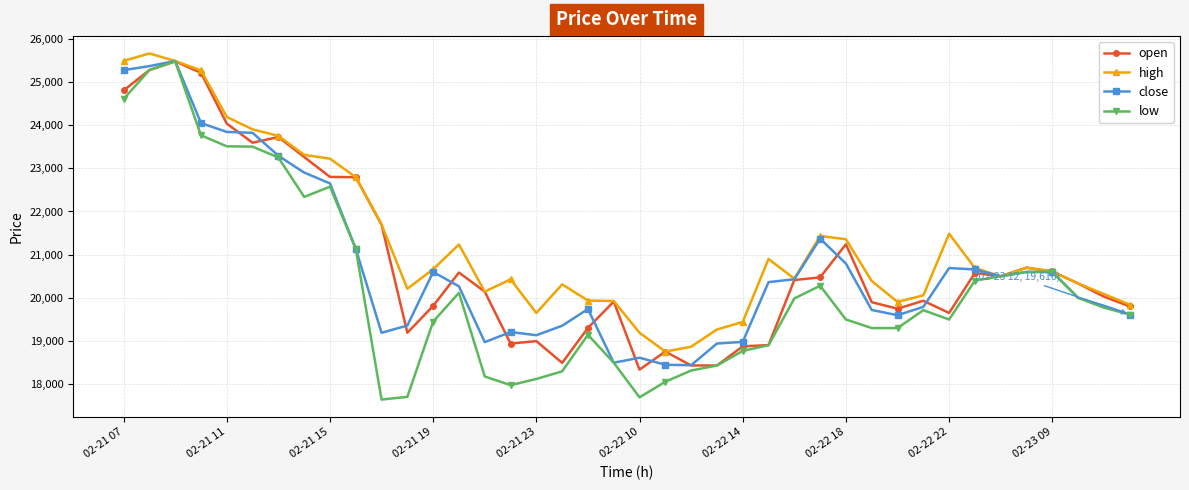

What is the average value of the close series?

20754